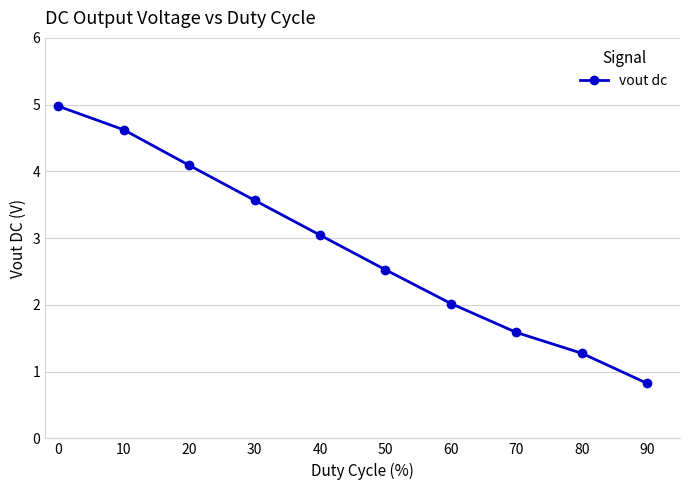

What is the change in value from 10 to 20?

-0.5